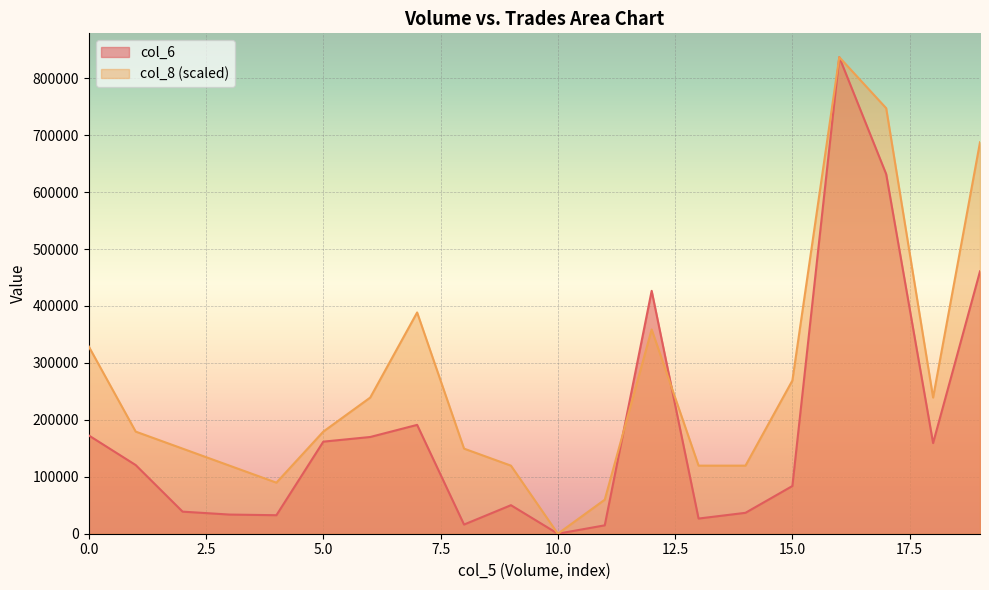

True or false: col_6 and col_8 intersect in this chart.

True